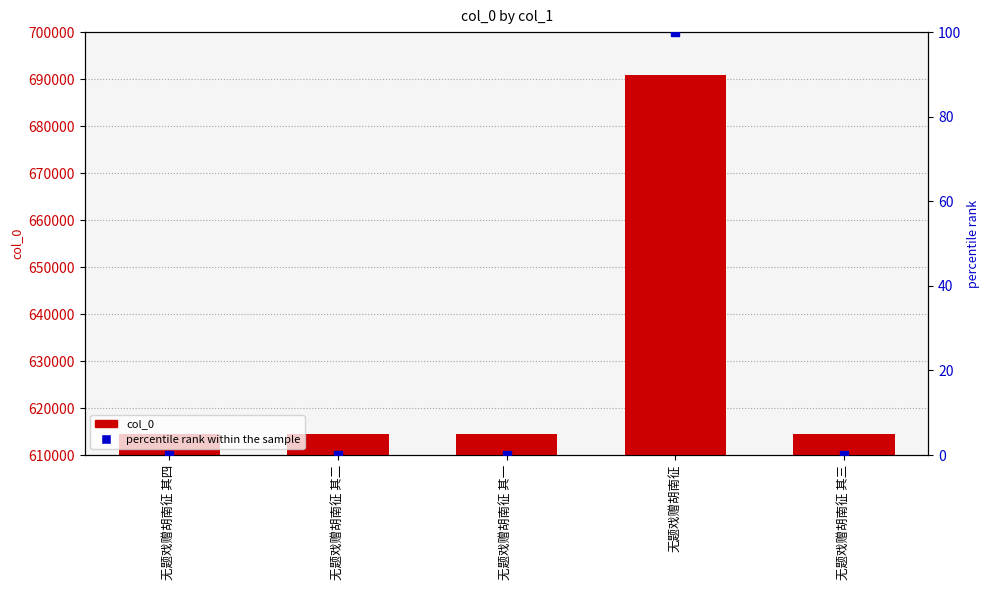

Which series contains the highest Y value?

col_0